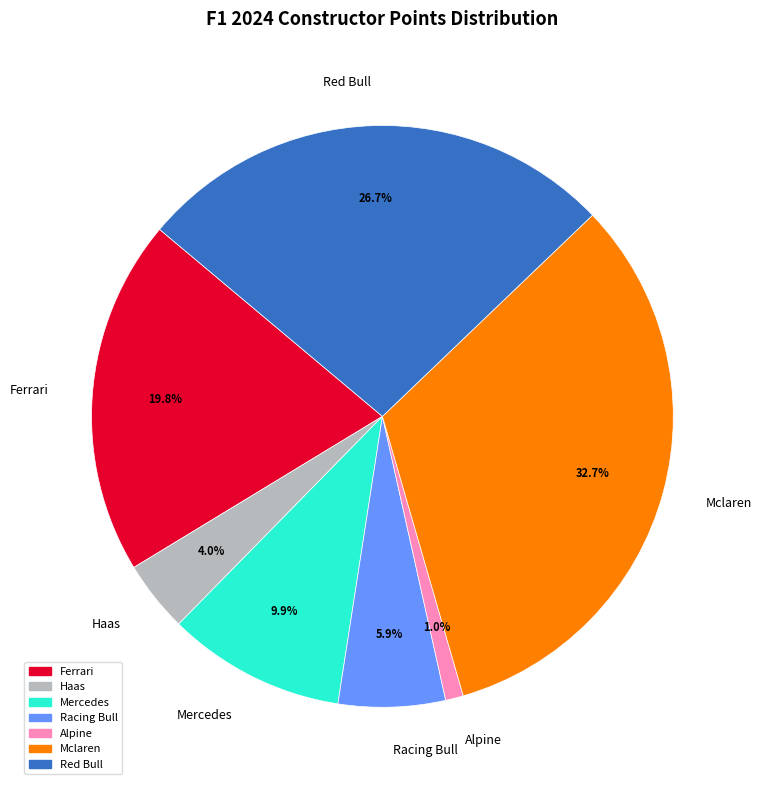

What is the largest slice in the pie chart?

Mclaren